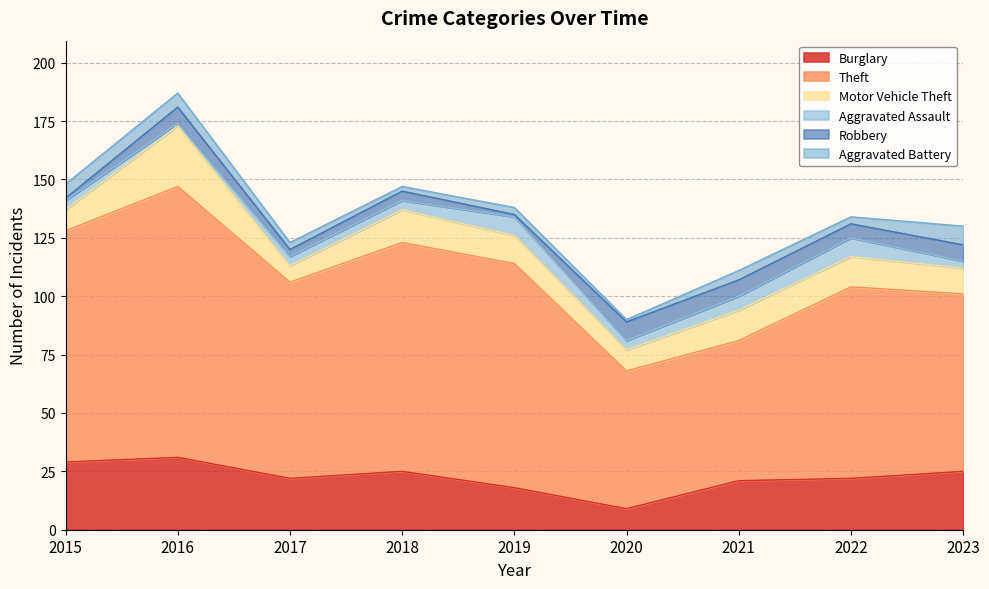

What is the sum of all Aggravated Assault values?

42